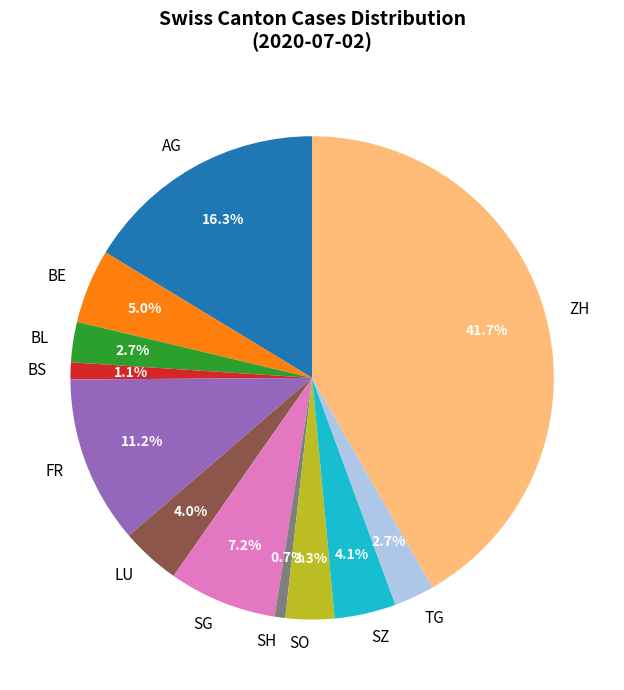

Which has a higher value, BL or BS?

BL